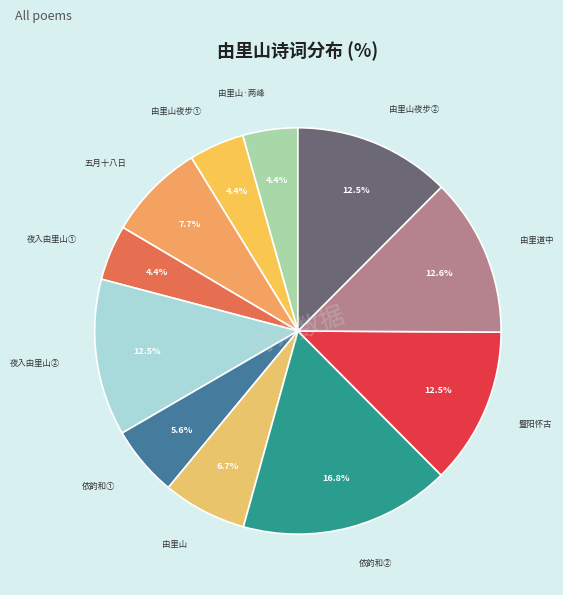

Which slice is the largest?

依韵和工部兄寻由里山泉眼(1066855)